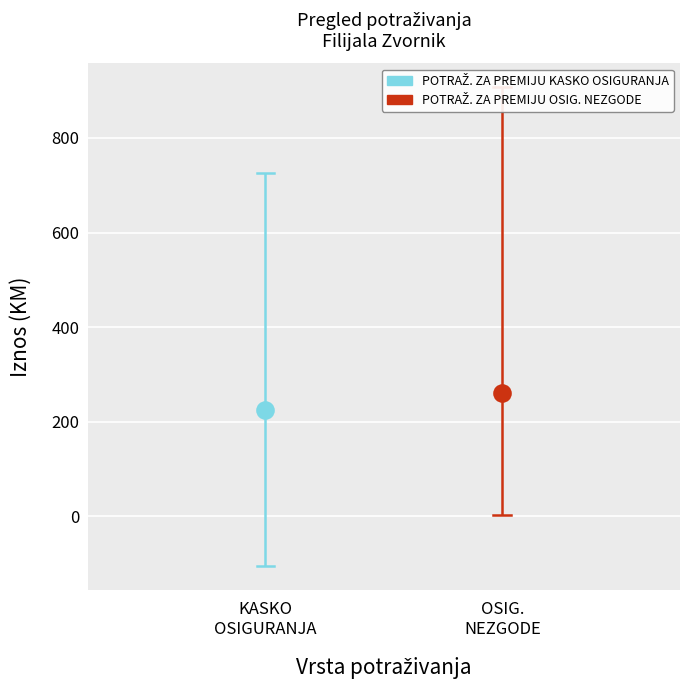

Which series has the largest total across all categories?

POTRAŽ. ZA PREMIJU OSIG. NEZGODE